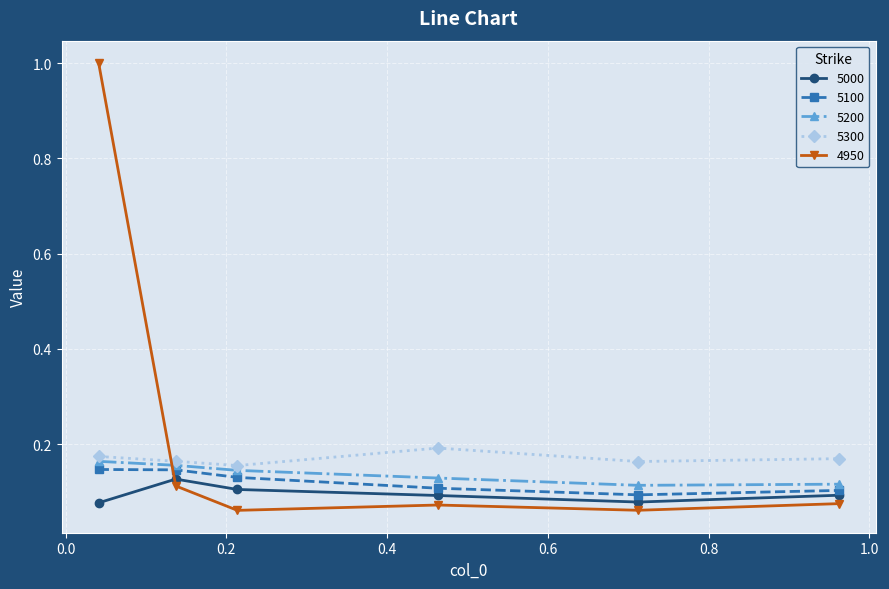

Which series has the largest total across all categories?

4950